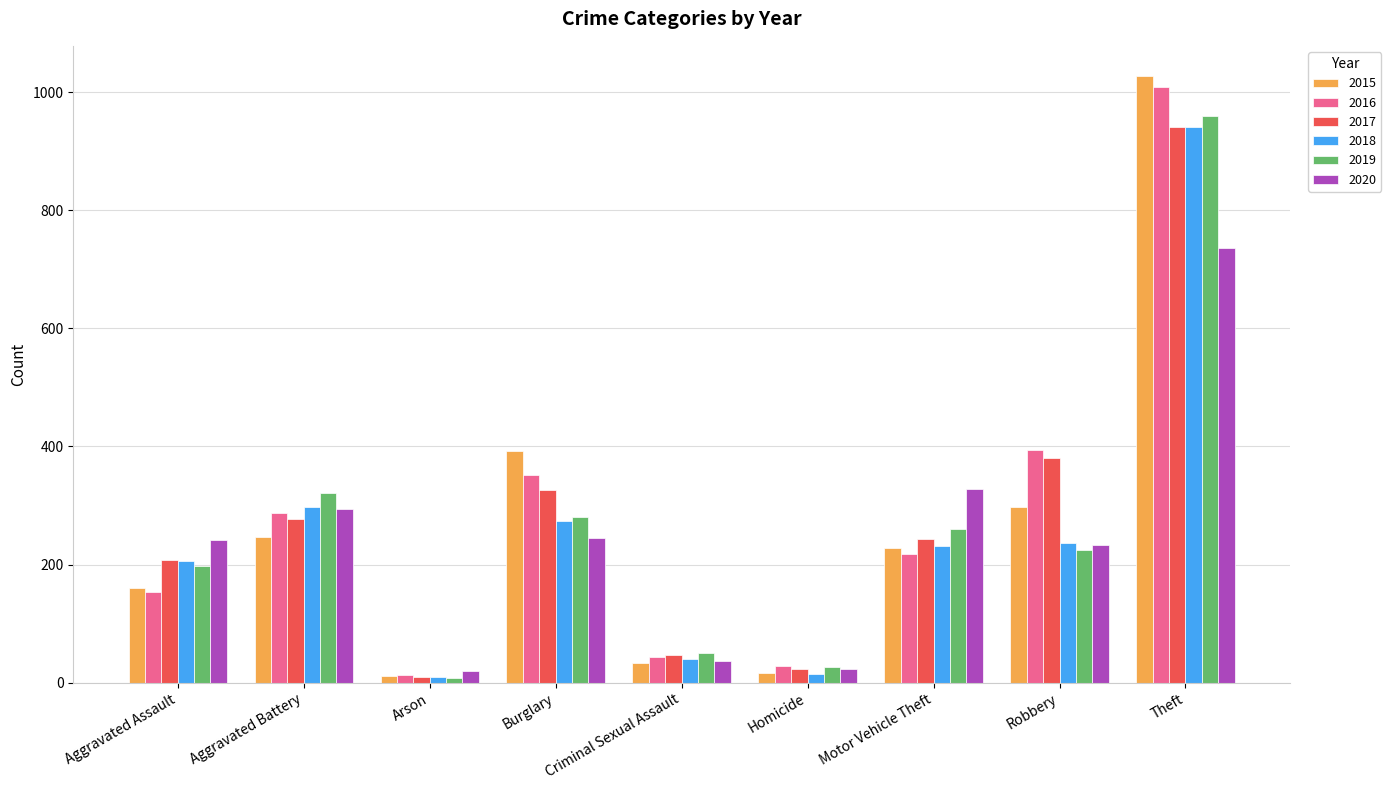

The 2019 series shows 572 at Theft. True or false?

False